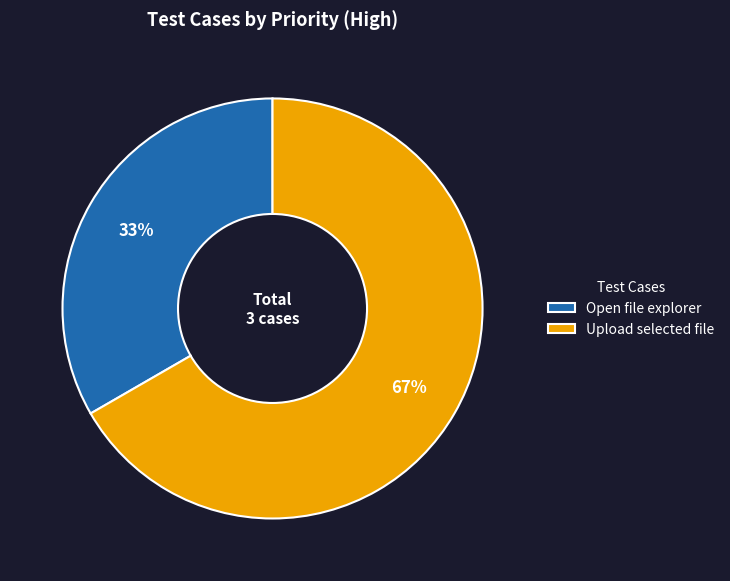

What percentage is the Upload selected file slice, to the nearest percent?

67%